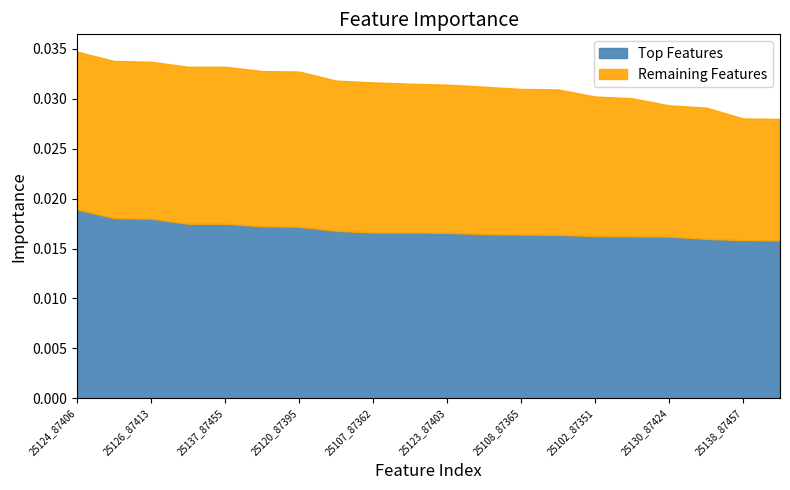

True or false: Top Features and Remaining Features cross at least once.

False